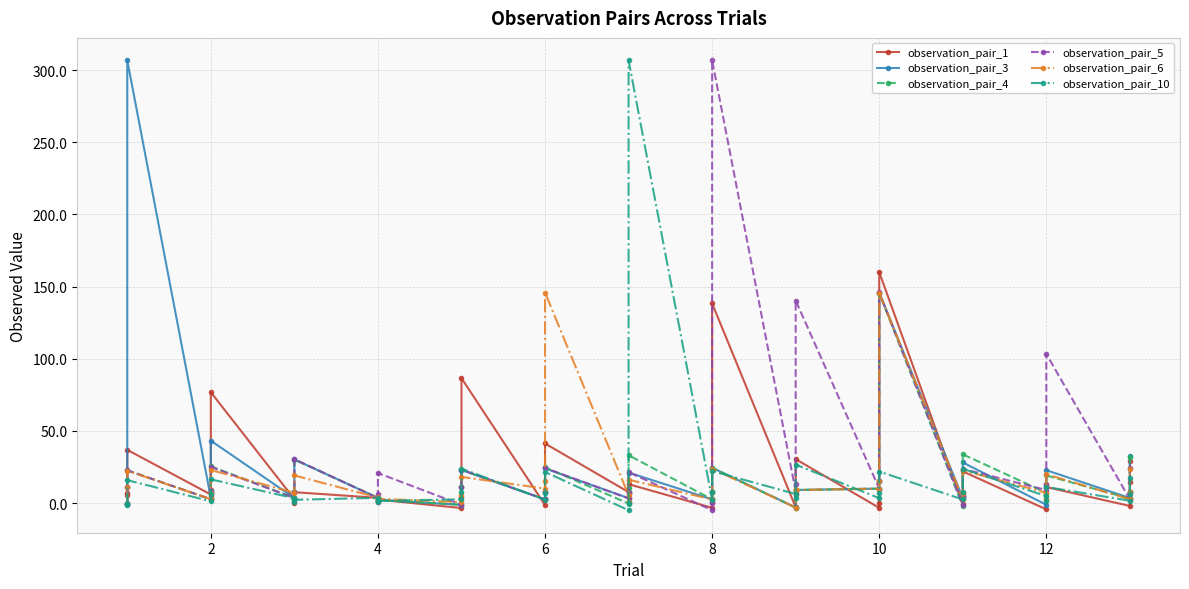

Reading left to right, transcribe all the data shown in this chart.

observation_pair_1: 6.6	5.4	36.8	5.9	8.7	76.8	2.6	0.3	7.5	3.6	0.9	2.4	-3.5	3.8	86.5	-1.4	3.1	41.3	7.6	0.8	13.0	-3.3	1.0	138.3	-2.9	6.2	30.4	-3.3	0.1	160.0	-0.8	5.1	21.9	-4.4	13.5	11.1	-2.0	14.6	29.2
observation_pair_3: -1.0	0.0	306.7	3.6	8.4	43.2	3.5	7.5	30.2	3.6	1.0	2.1	-1.2	11.2	22.9	2.5	7.5	24.0	3.4	6.6	21.1	2.5	7.5	24.5	-3.1	9.4	9.0	10.0	15.0	145.8	3.4	7.3	28.1	-1.2	11.2	22.7	3.5	7.7	32.5
observation_pair_4: -1.0	11.2	22.7	2.6	7.6	25.4	3.5	7.5	30.1	3.6	1.1	2.2	-1.2	11.2	22.9	2.5	7.6	24.8	-0.4	10.4	33.1	2.5	7.5	24.4	-3.1	9.4	9.0	10.0	15.0	145.6	-2.2	4.7	33.7	7.1	2.9	19.1	3.1	8.0	32.2
observation_pair_5: -1.0	11.2	22.7	2.6	7.6	25.0	3.5	7.5	30.4	3.4	6.5	20.8	-1.2	11.2	23.2	2.5	7.5	24.2	3.2	6.8	21.4	-5.0	0.0	306.7	8.1	13.1	140.3	10.0	15.0	145.9	-1.4	5.0	23.7	9.0	12.2	103.3	2.5	7.5	24.4
observation_pair_6: -1.0	11.2	22.3	2.7	7.3	22.9	7.1	2.9	19.1	3.9	1.4	2.9	0.6	5.6	18.1	10.0	15.0	145.8	5.4	1.0	16.2	2.5	7.5	23.8	-3.1	9.4	9.0	10.0	15.0	145.6	2.8	7.2	22.7	7.1	3.0	19.9	2.6	7.4	23.4
observation_pair_10: -1.0	-1.5	15.8	1.2	5.9	16.4	3.3	0.8	2.2	3.6	1.6	1.5	2.5	7.5	23.9	2.3	7.3	21.5	-5.0	0.0	306.7	2.3	7.3	22.1	6.2	3.8	26.6	3.4	6.7	21.8	2.5	7.5	23.7	4.8	1.4	11.1	1.6	6.6	17.6